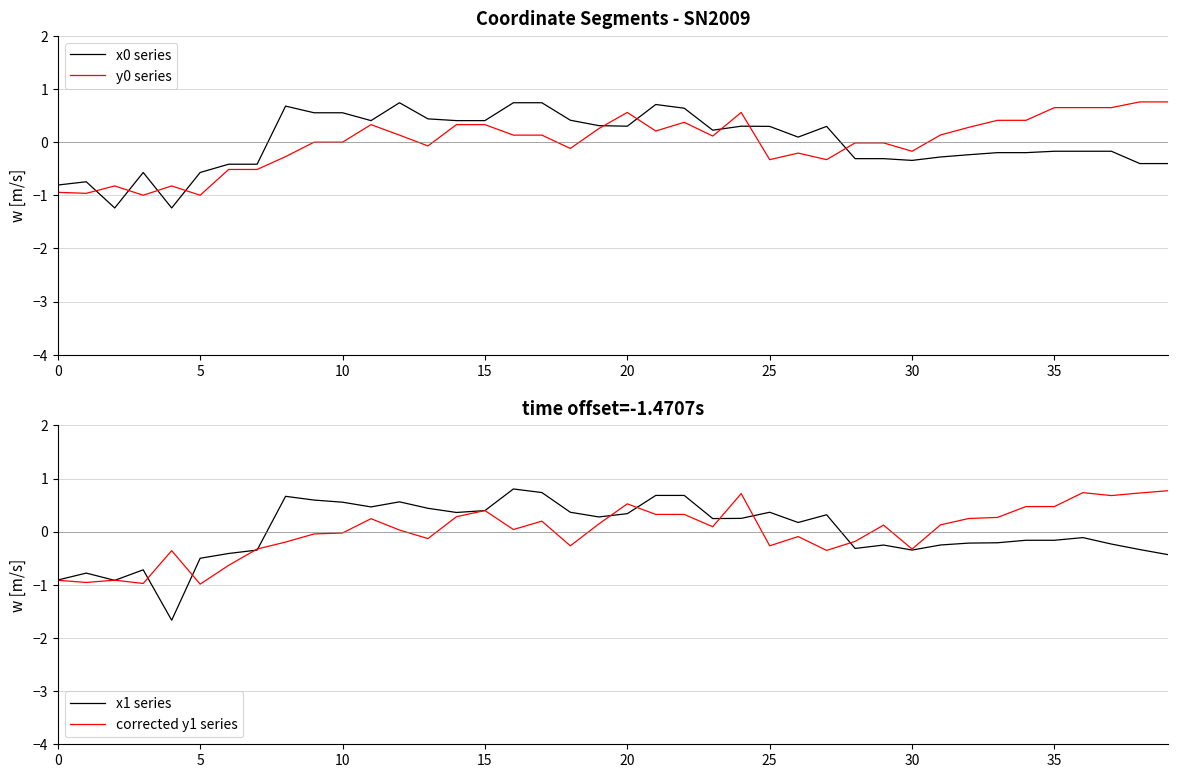

Reading left to right, transcribe all the data shown in this chart.

x0 series: -0.8	-0.7	-1.2	-0.6	-1.2	-0.6	-0.4	-0.4	0.7	0.6	0.6	0.4	0.7	0.4	0.4	0.4	0.7	0.7	0.4	0.3	0.3	0.7	0.6	0.2	0.3	0.3	0.1	0.3	-0.3	-0.3	-0.3	-0.3	-0.2	-0.2	-0.2	-0.2	-0.2	-0.2	-0.4	-0.4
y0 series: -0.9	-1.0	-0.8	-1.0	-0.8	-1.0	-0.5	-0.5	-0.3	-0.0	-0.0	0.3	0.1	-0.1	0.3	0.3	0.1	0.1	-0.1	0.3	0.6	0.2	0.4	0.1	0.6	-0.3	-0.2	-0.3	-0.0	-0.0	-0.2	0.1	0.3	0.4	0.4	0.6	0.6	0.6	0.8	0.8
x1 series: -0.9	-0.8	-0.9	-0.7	-1.7	-0.5	-0.4	-0.3	0.7	0.6	0.6	0.5	0.6	0.4	0.4	0.4	0.8	0.7	0.4	0.3	0.3	0.7	0.7	0.2	0.3	0.4	0.2	0.3	-0.3	-0.3	-0.3	-0.3	-0.2	-0.2	-0.2	-0.2	-0.1	-0.2	-0.3	-0.4
y1 series: -0.9	-1.0	-0.9	-1.0	-0.4	-1.0	-0.6	-0.3	-0.2	-0.0	-0.0	0.2	0.0	-0.1	0.3	0.4	0.0	0.2	-0.3	0.1	0.5	0.3	0.3	0.1	0.7	-0.3	-0.1	-0.4	-0.2	0.1	-0.3	0.1	0.2	0.3	0.5	0.5	0.7	0.7	0.7	0.8